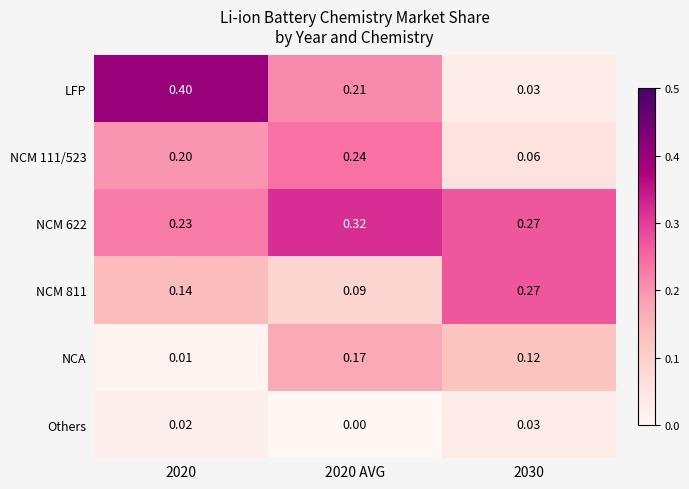

Which series has the widest spread of values?

LFP